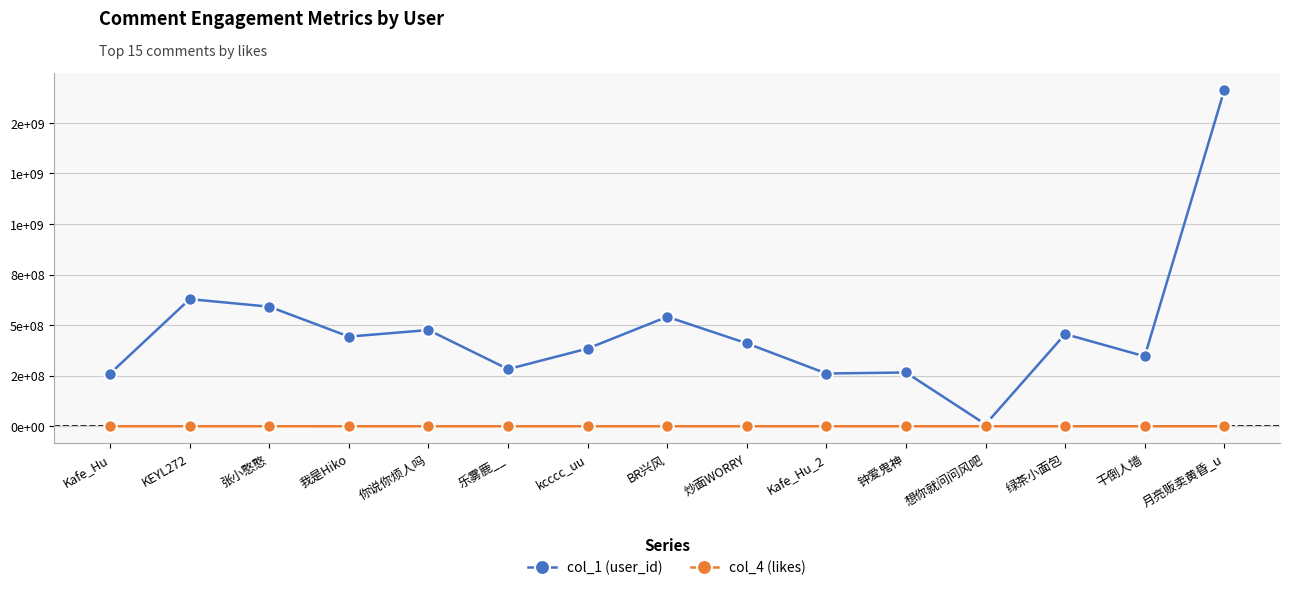

What are all the series names shown in the legend?

col_1 (user_id), col_4 (likes)